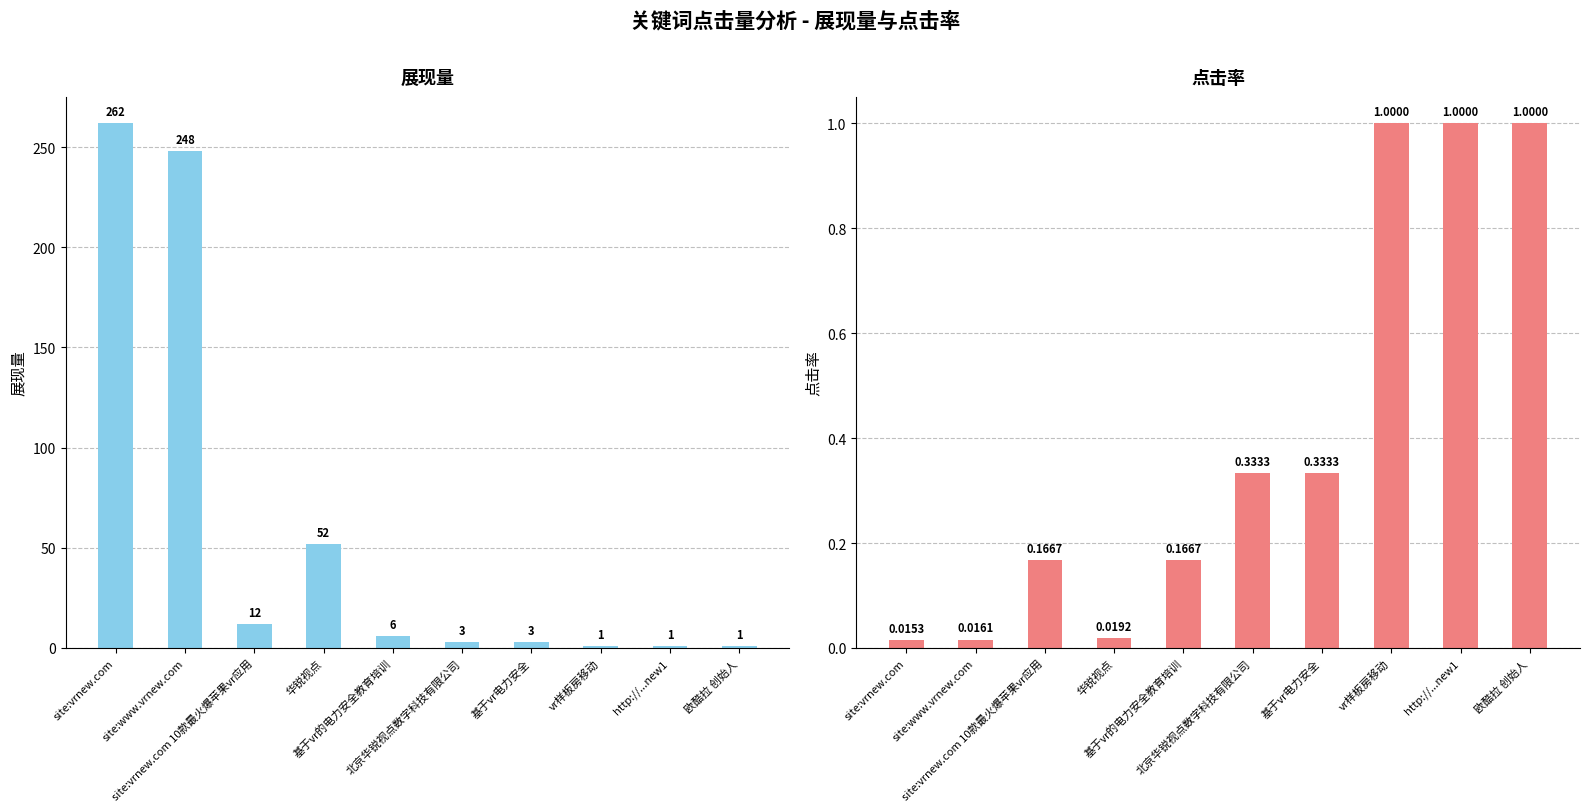

Which has a higher value, 北京华锐视点数字科技有限公司 or 基于vr的电力安全教育培训?

基于vr的电力安全教育培训